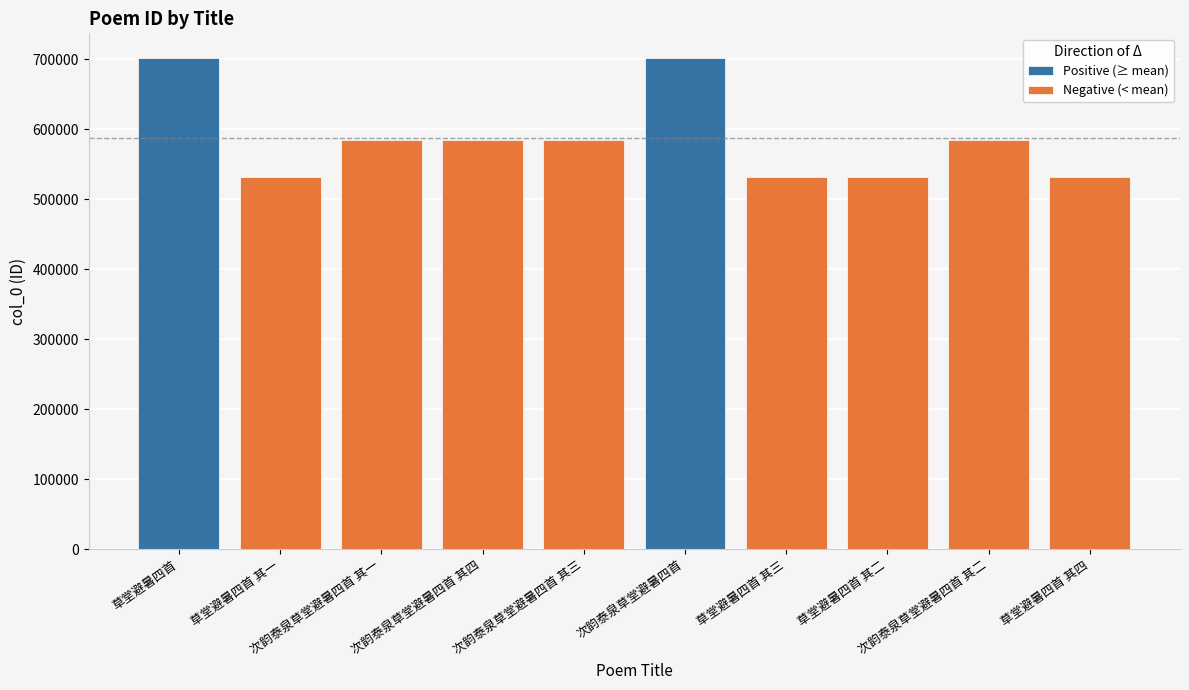

What is the value of the 1st bar from the left?

701482